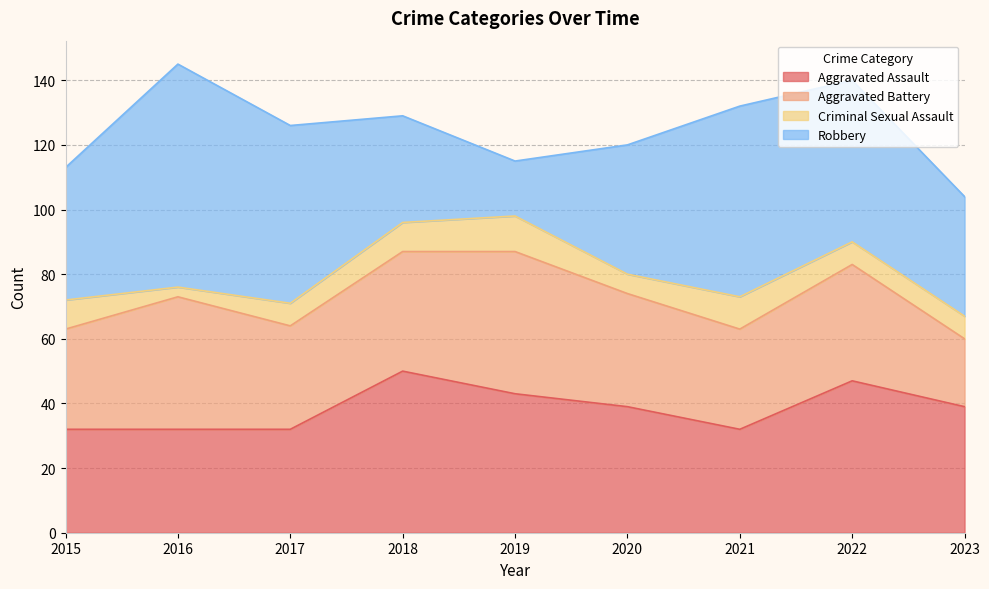

True or false: Criminal Sexual Assault has a value of 5 at 2021.

False